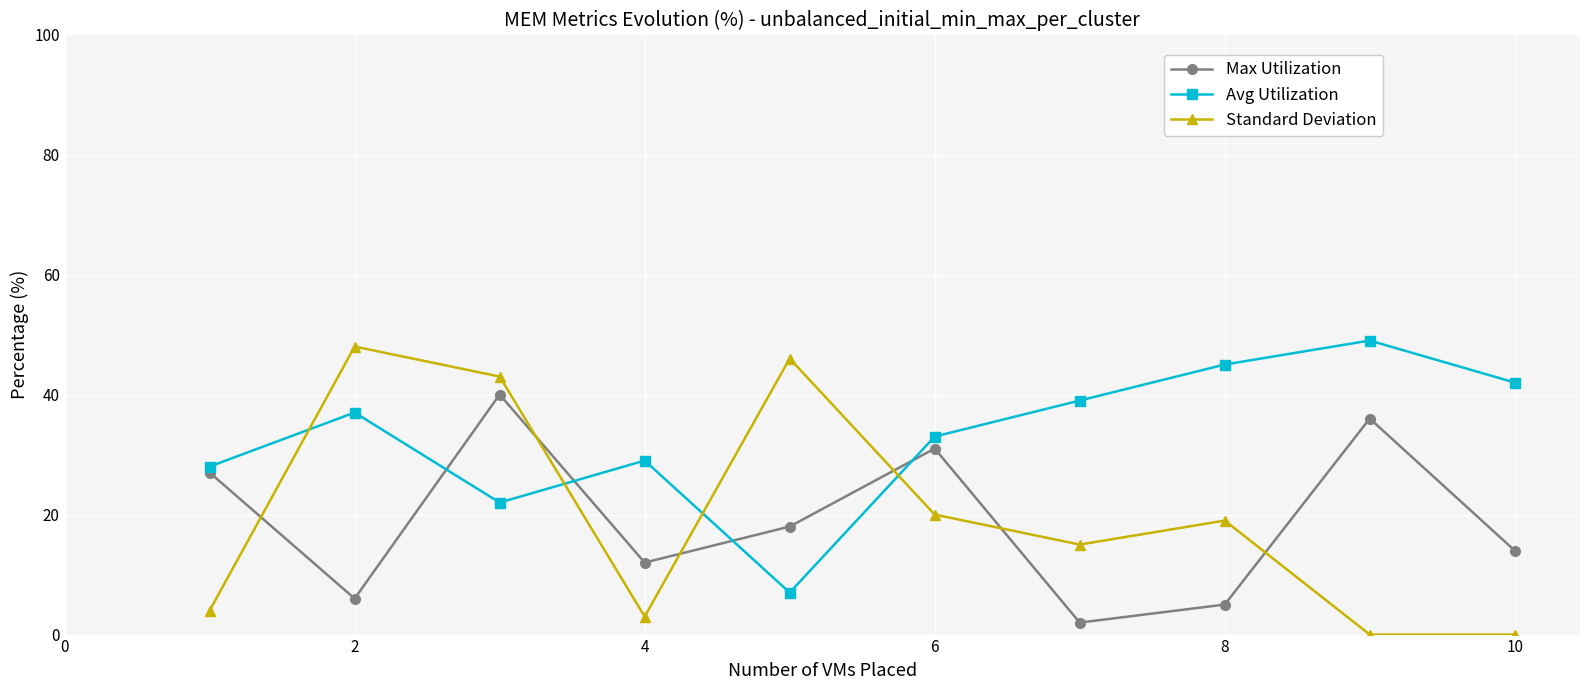

Reading left to right, extract all data points from this chart.

Max Utilization: 27	6	40	12	18	31	2	5	36	14
Avg Utilization: 28	37	22	29	7	33	39	45	49	42
Standard Deviation: 4	48	43	3	46	20	15	19	0	0